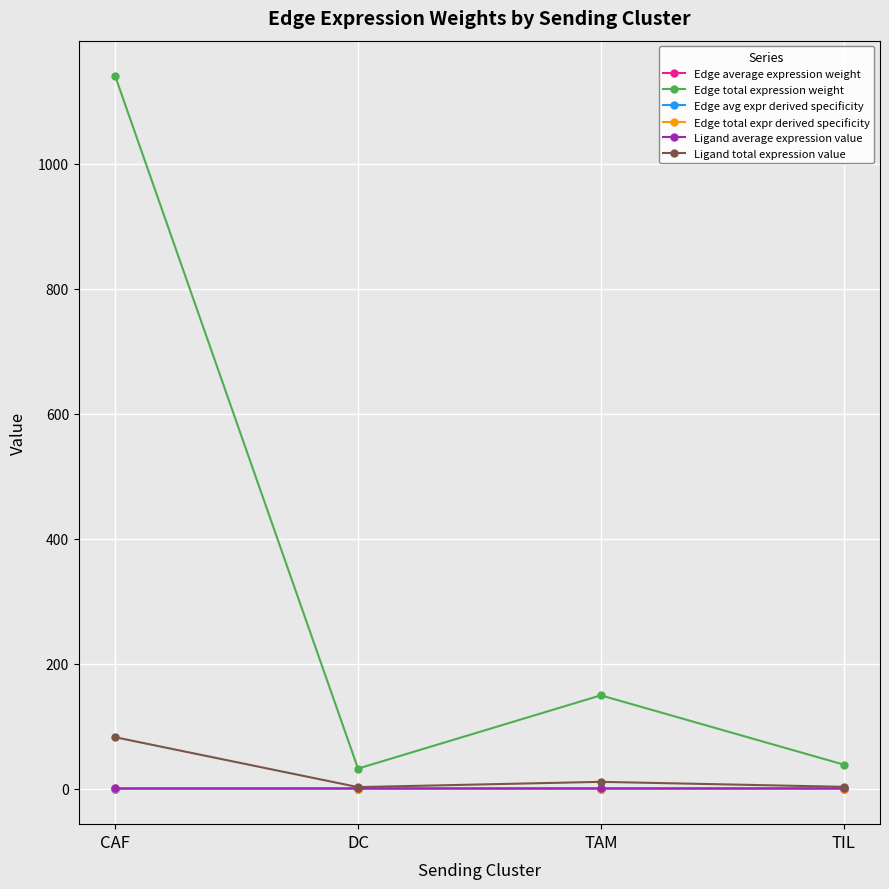

Which series has the largest total across all categories?

Edge total expression weight